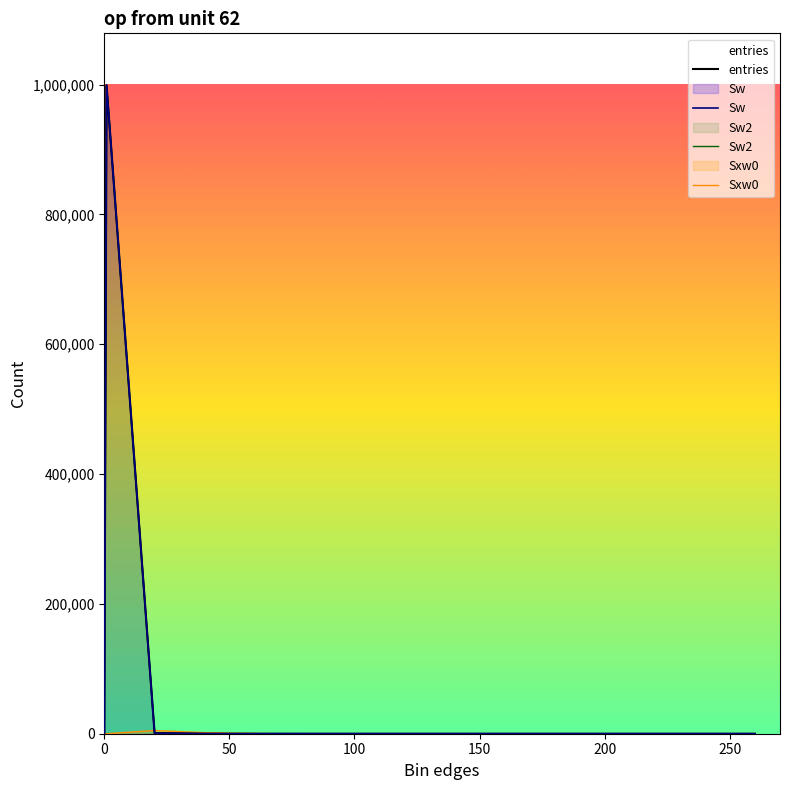

How many values in the entries series exceed 0?

4